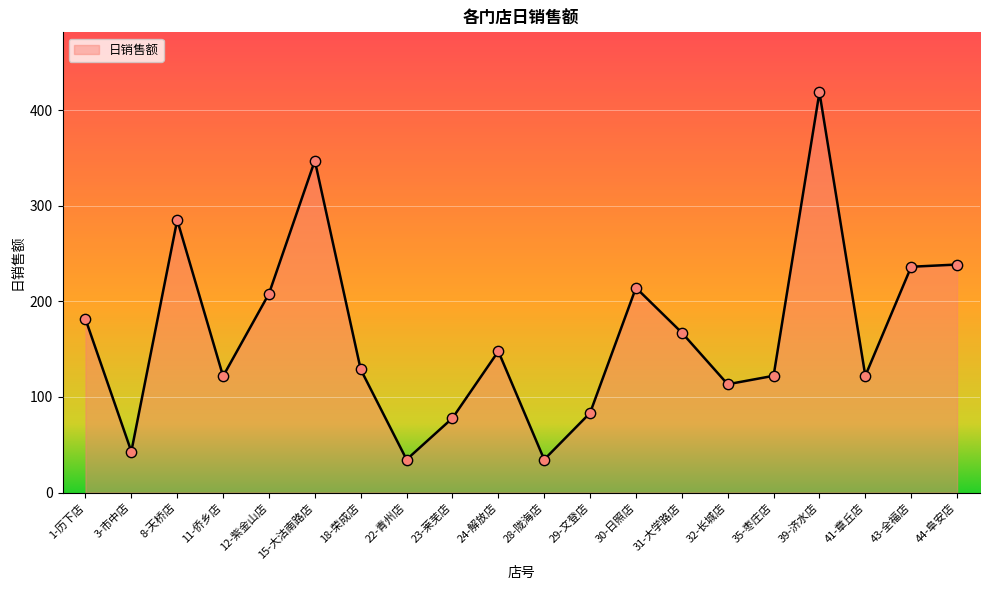

Approximately how many times larger is the value at 15-大沽南路店 compared to 43-全福店?

1.5